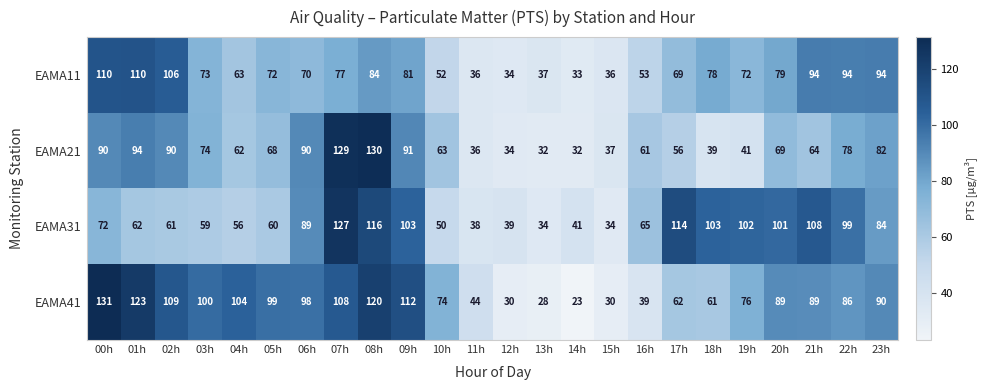

At which label does EAMA41 reach its minimum?

14h